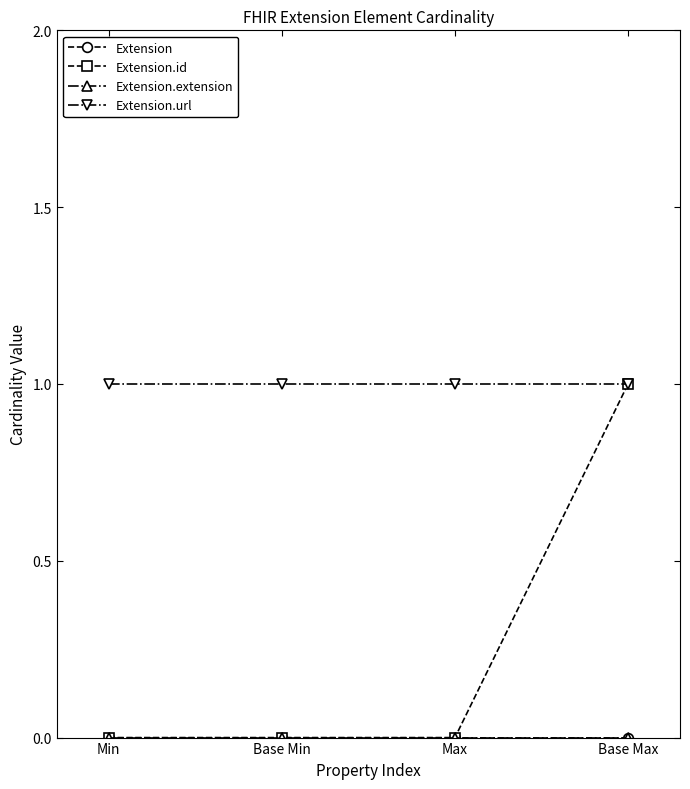

List the series in order of their peak value, highest first.

Extension.id, Extension.url, Extension, Extension.extension